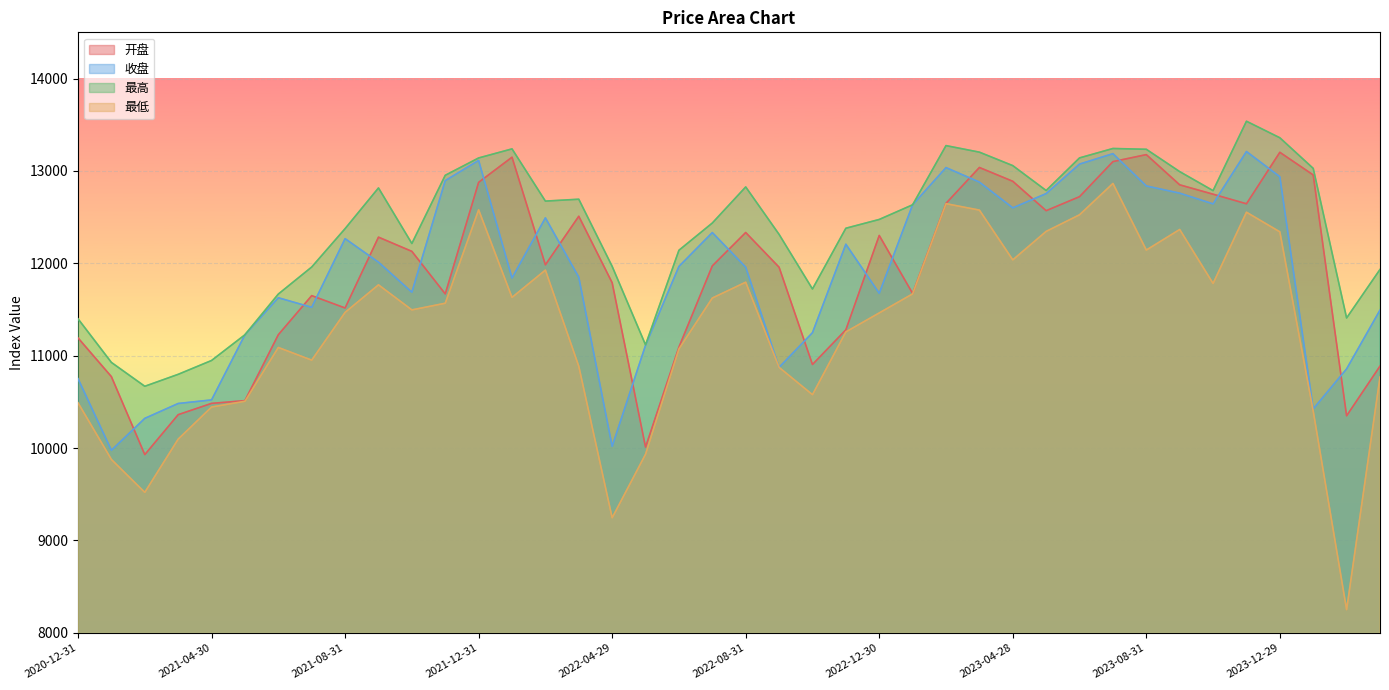

At how many categories does at least one series exceed 9444?

40